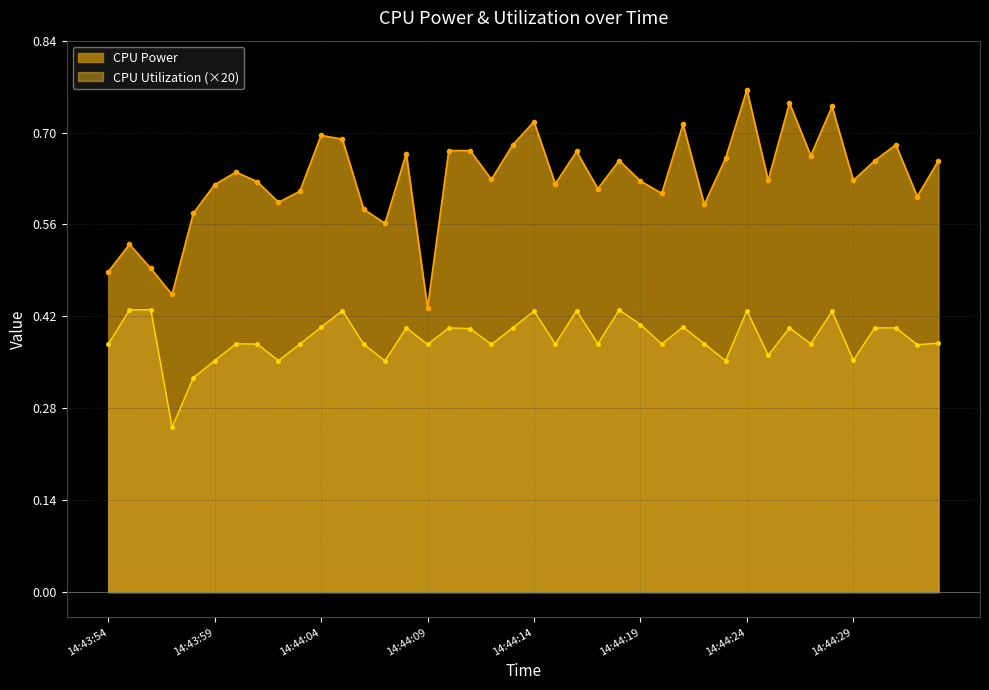

What is the difference between the maximum and minimum values in the CPU Utilization series?

0.2